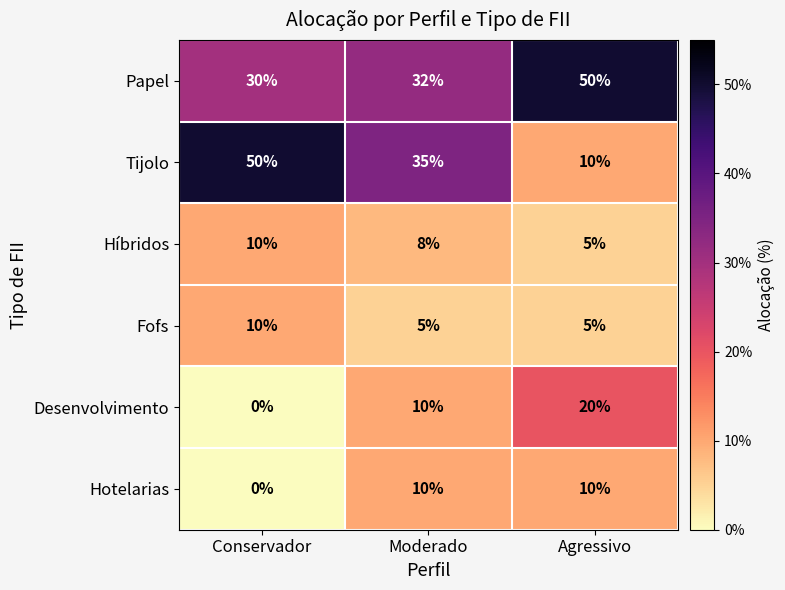

How many Hotelarias values are between 0 and 10?

3